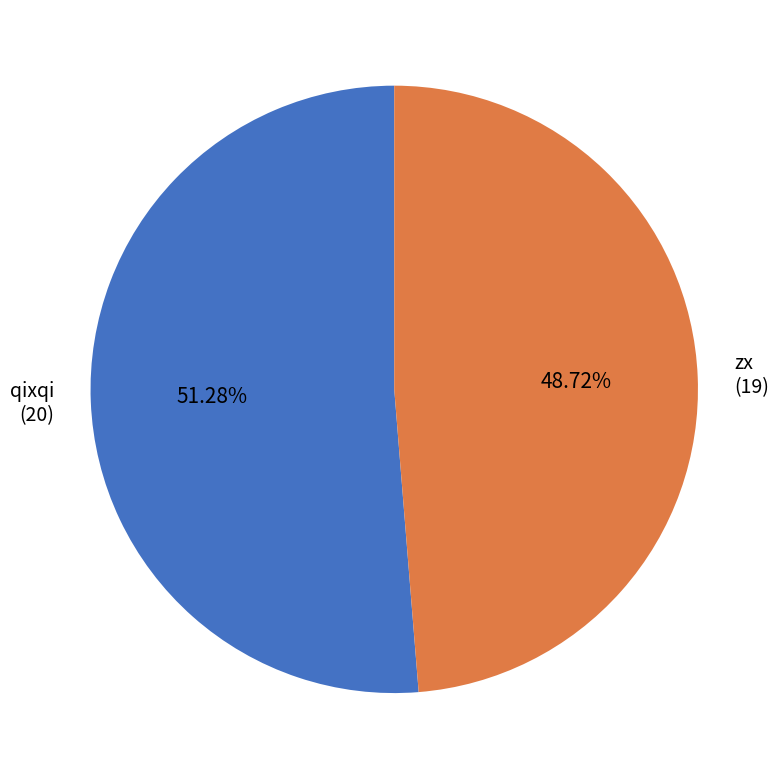

Which slice represents more than half of the pie?

qixqi